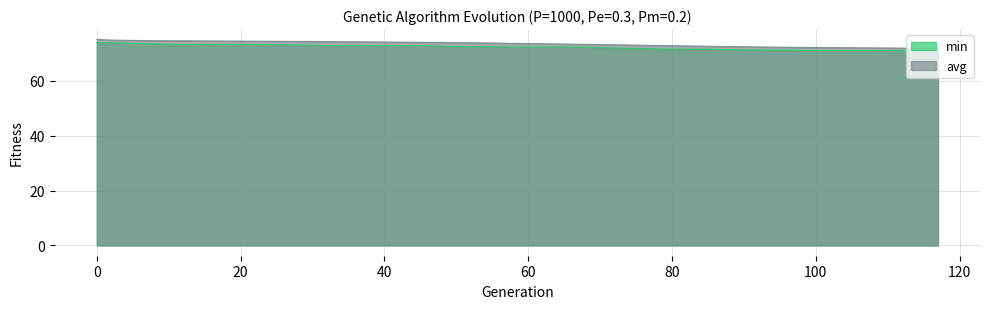

Reading right to left, transcribe all the data shown in this chart.

min: 71.1	71.1	71.1	71.2	71.2	71.2	71.2	71.2	71.3	71.3	71.4	71.4	71.4	71.5	71.6	71.6	71.7	71.9	71.9	72.0	72.0	72.1	72.1	72.3	72.3	72.4	72.4	72.5	72.6	72.8	72.9	72.9	73.2	73.3	73.3	73.6	73.7	74.0	74.0
avg: 71.9	71.9	72.1	72.1	72.2	72.3	72.3	72.3	72.5	72.5	72.5	72.5	72.6	72.6	72.7	72.9	72.9	73.1	73.1	73.2	73.2	73.2	73.3	73.3	73.4	73.5	73.7	73.8	74.0	74.1	74.1	74.3	74.5	74.5	74.7	74.7	74.8	74.9	75.2